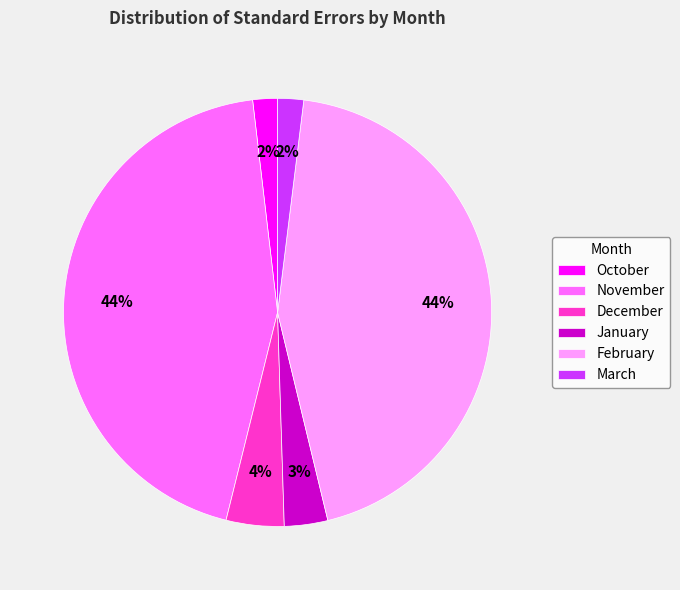

Approximately how many times larger is the value at January compared to November?

0.1